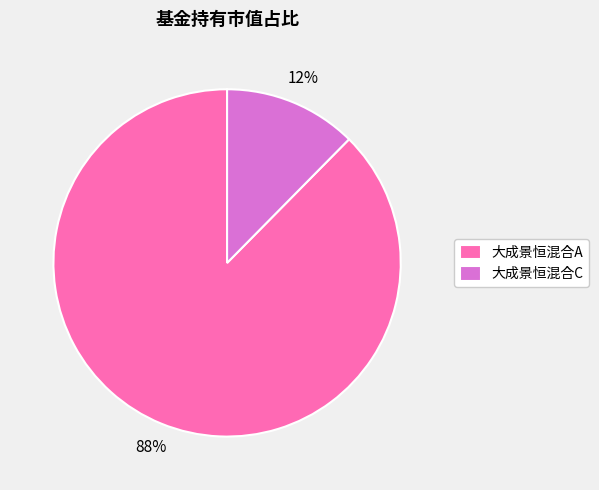

How many slices are in this pie chart?

2